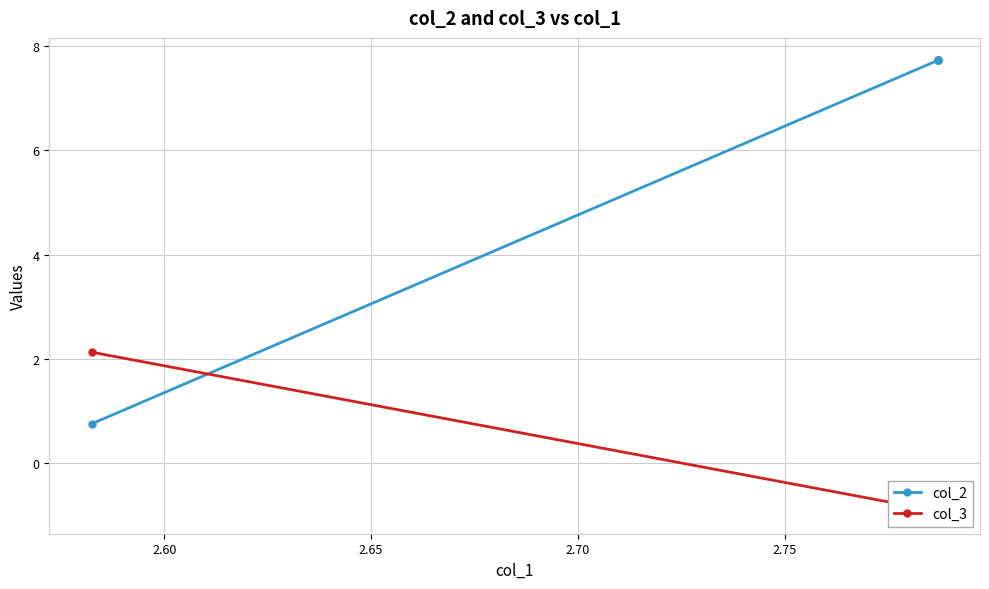

What is the smallest value displayed?

-0.9